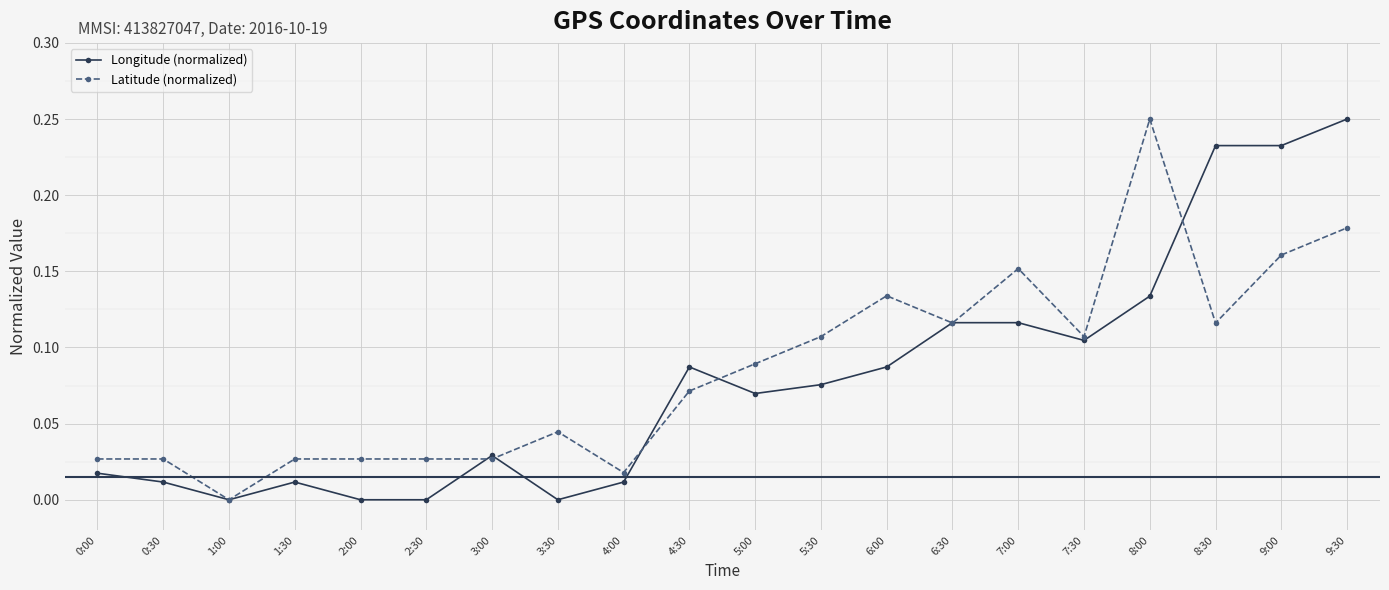

Is the value of Longitude (normalized) at 1:30 greater than the value of Latitude (normalized) at 2:00?

No